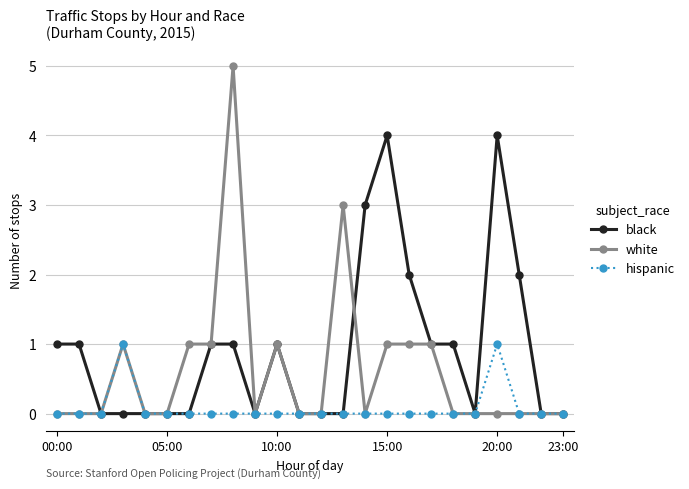

Which series has the largest range (max minus min)?

white